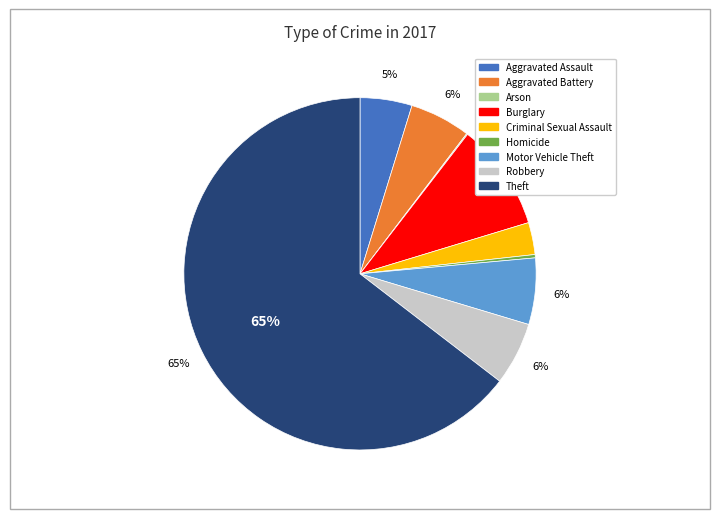

To the nearest percent, what is the difference between the Robbery and Criminal Sexual Assault slice percentages?

3%